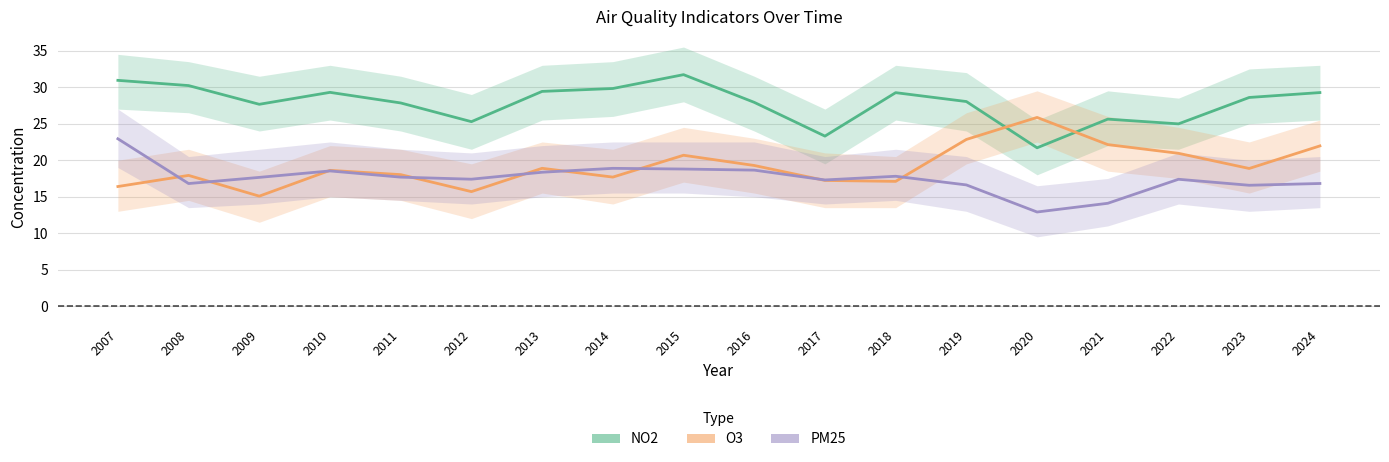

How many interior local peaks does the O3 series have?

5